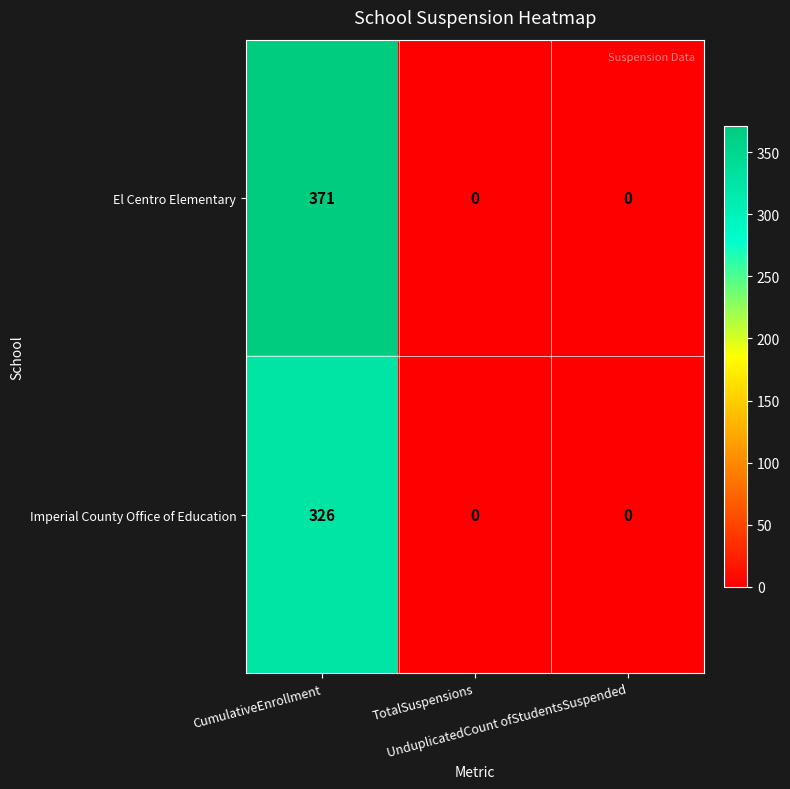

How many El Centro Elementary values are between 0 and 371?

3